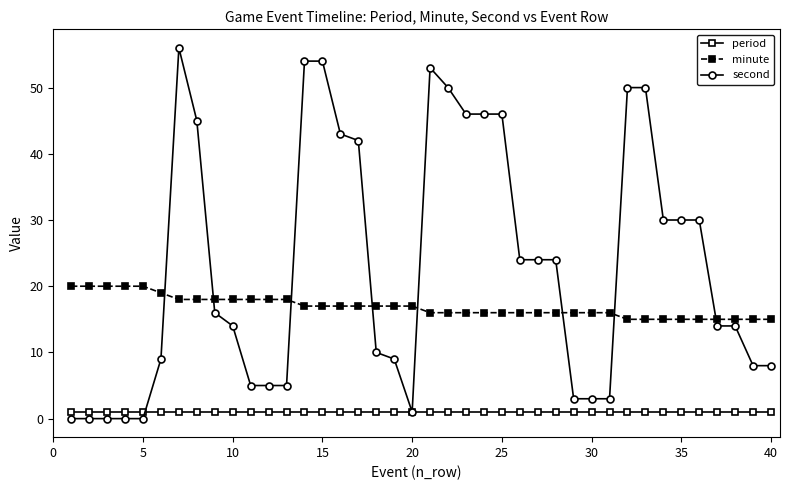

Which series has the widest spread of values?

second